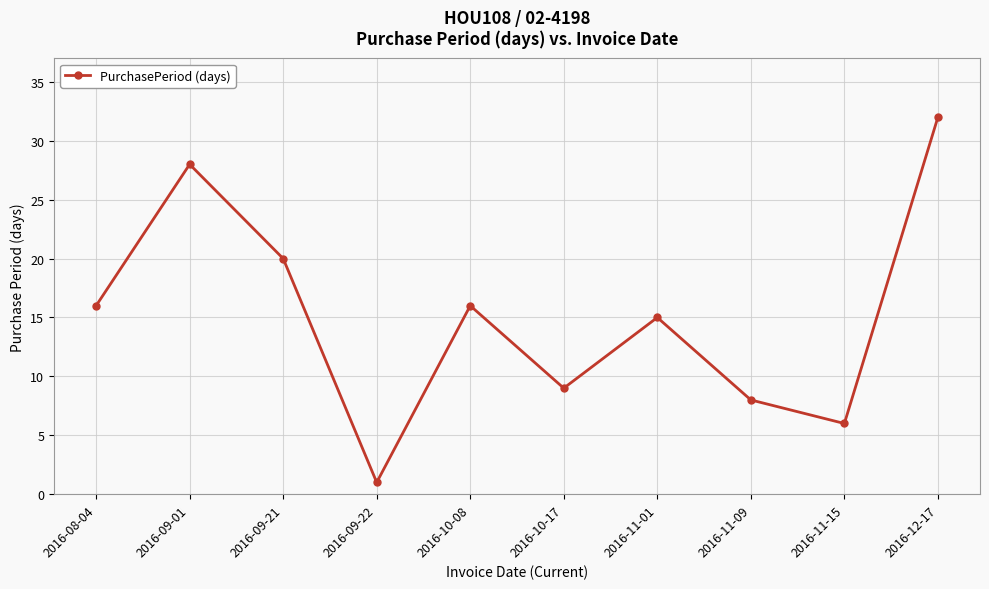

What is the label of the 9th point from the right?

2016-09-01